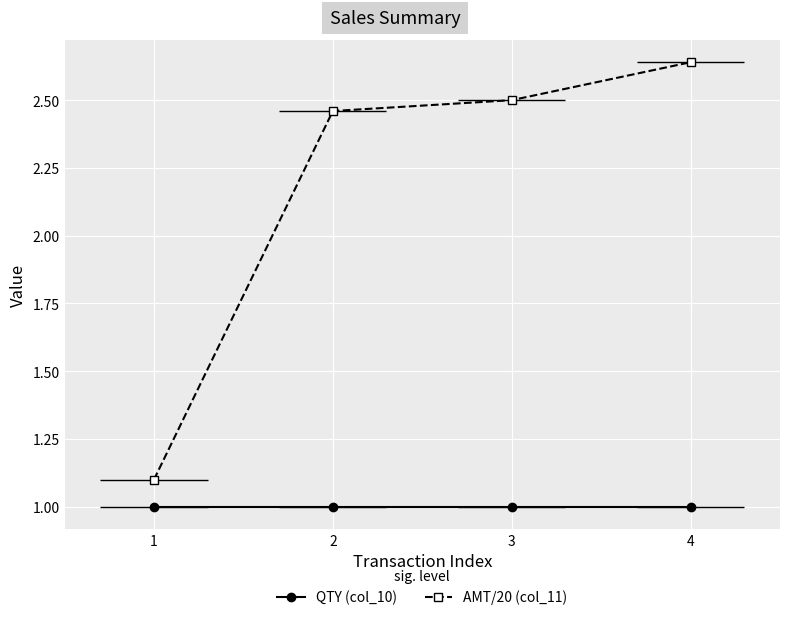

Rank the series by their maximum value, from lowest to highest.

QTY (col_10), AMT/20 (col_11)